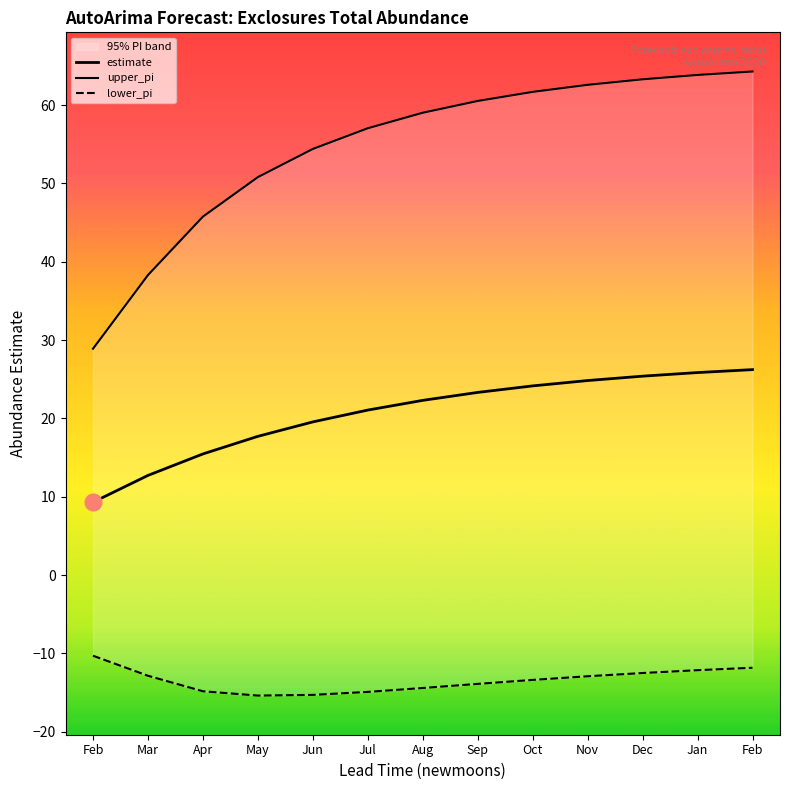

Rank the series at Feb from highest to lowest value.

upper_pi, estimate, lower_pi